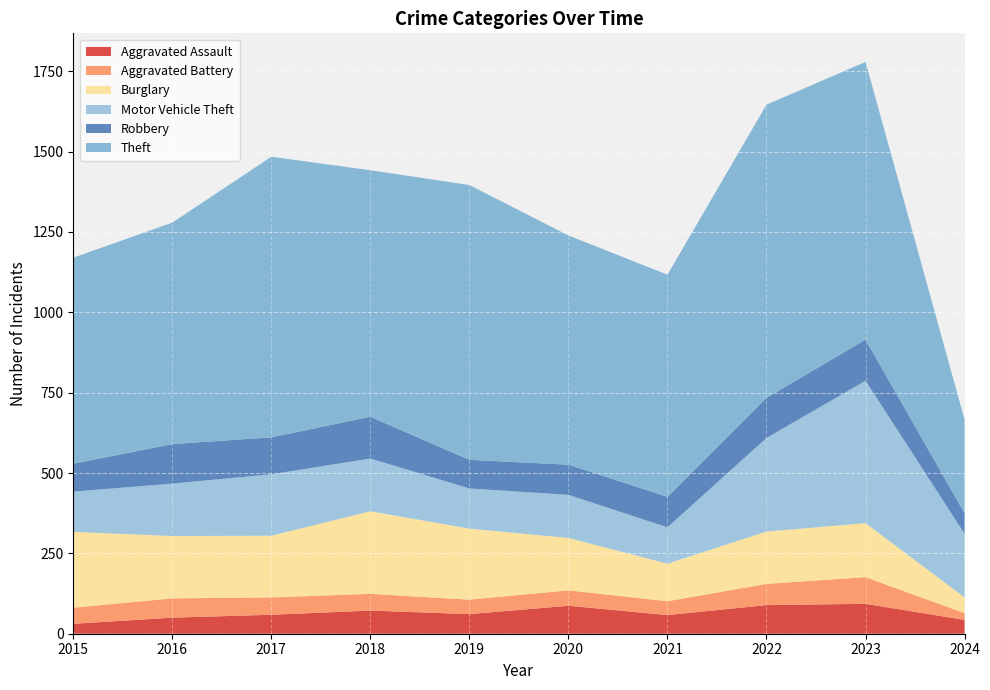

Reading right to left, extract all data points from this chart.

Aggravated Assault: 43	93	89	58	87	61	72	59	50	31
Aggravated Battery: 21	83	66	43	48	45	52	54	60	50
Burglary: 49	168	163	117	163	221	257	192	194	236
Motor Vehicle Theft: 198	443	291	113	134	125	164	191	163	125
Robbery: 64	128	125	95	94	89	130	115	123	87
Theft: 291	864	912	691	713	855	767	873	689	641